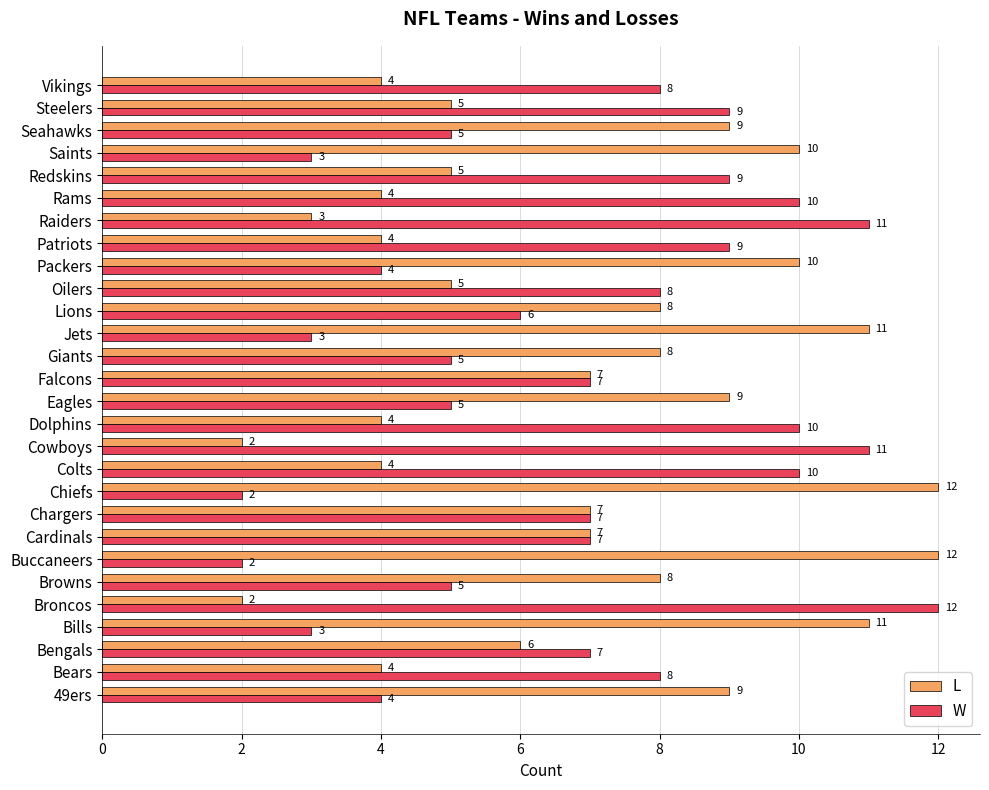

True or false: L has a value of 12 at Giants.

False